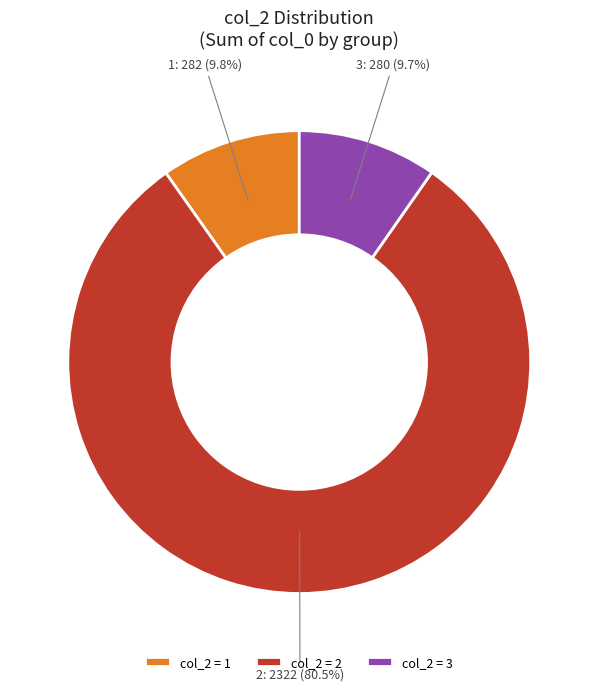

Which slice represents more than half of the pie?

col_2 = 2